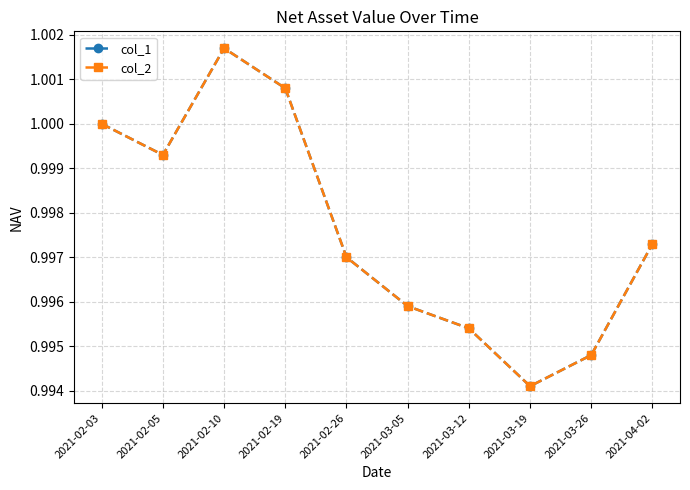

Between 2021-02-26 and 2021-04-02, which series saw the biggest shift?

col_1